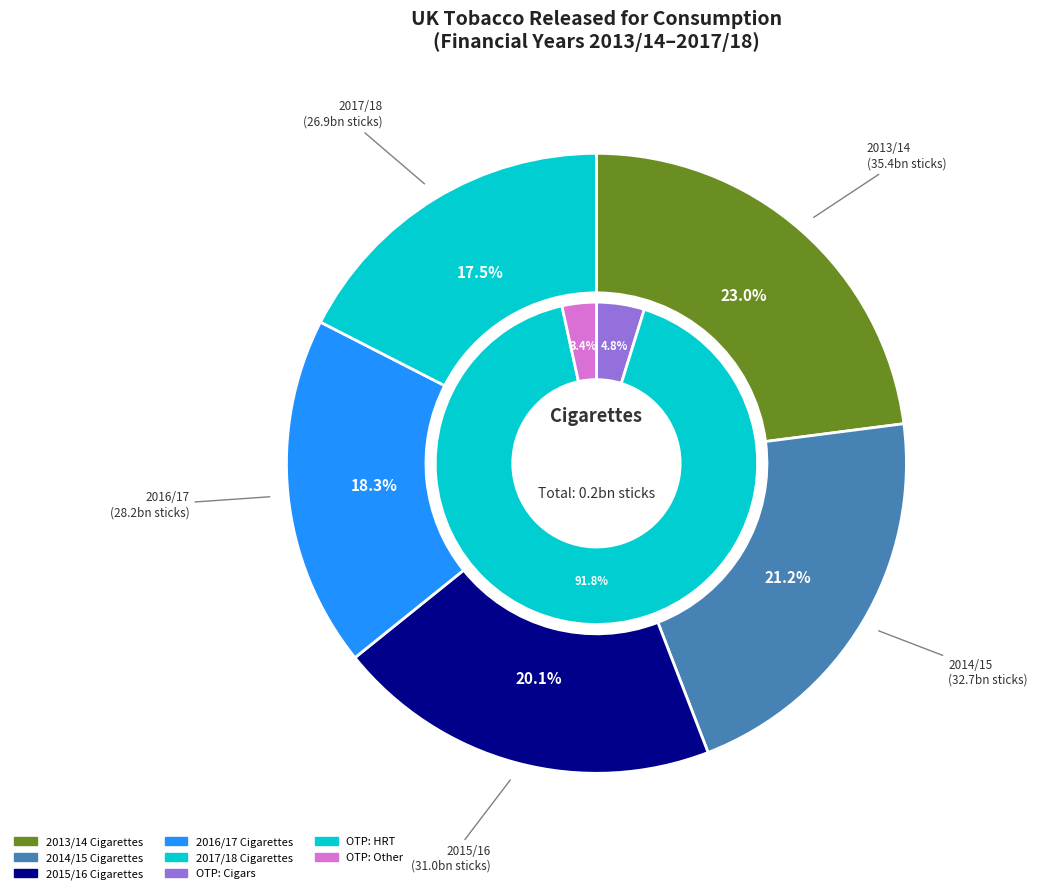

Is 2017/18 the majority of the pie?

No